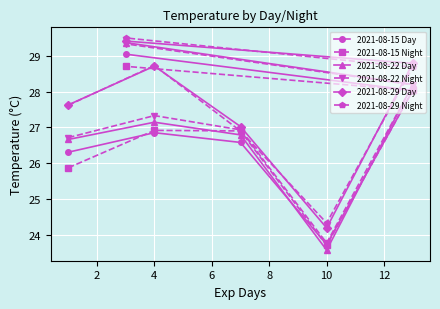

Rank the series by their maximum value, from lowest to highest.

2021-08-15 Night, 2021-08-15 Day, 2021-08-22 Night, 2021-08-22 Day, 2021-08-29 Day, 2021-08-29 Night